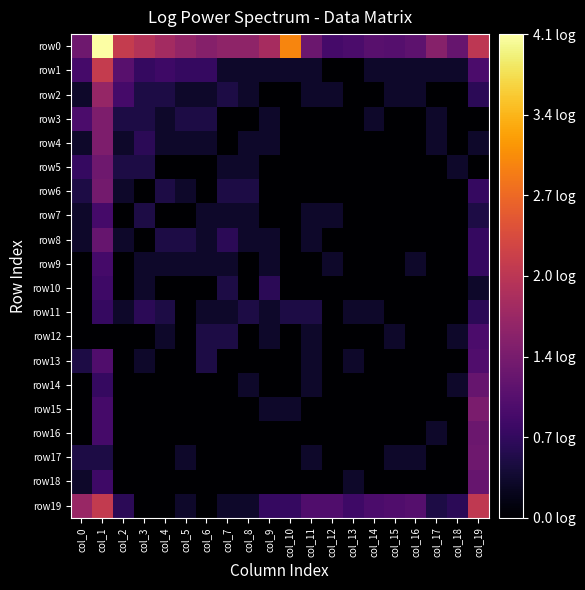

What is the greatest value displayed?

4.1